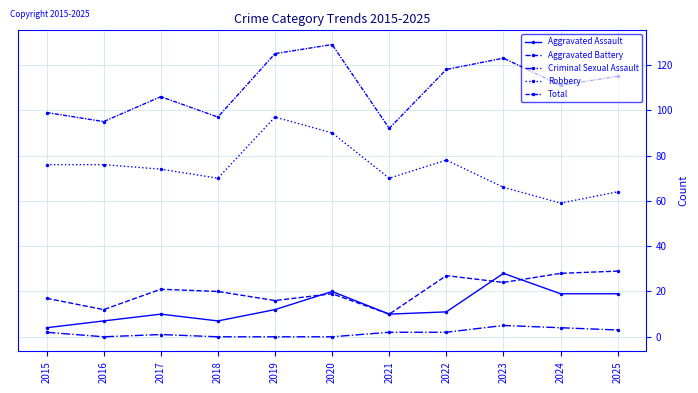

How many distinct data groups are displayed?

5